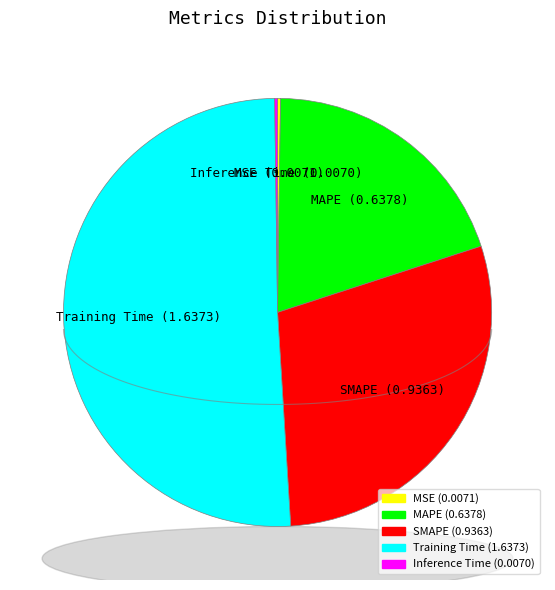

Which slice represents more than half of the pie?

Training Time